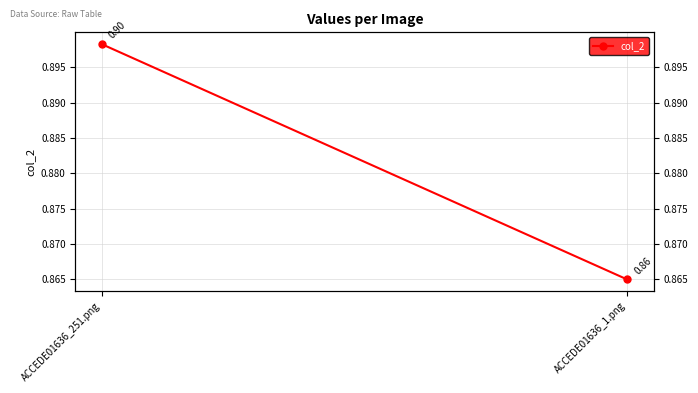

How many values are between 0 and 1?

2